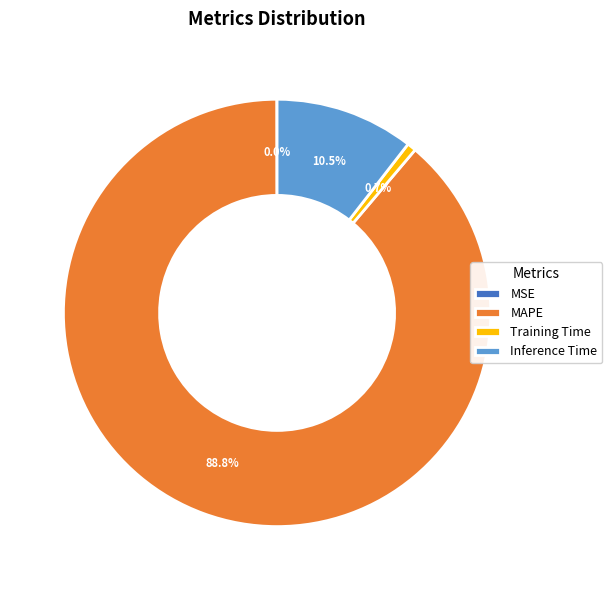

Does Training Time account for over 50% of the chart?

No